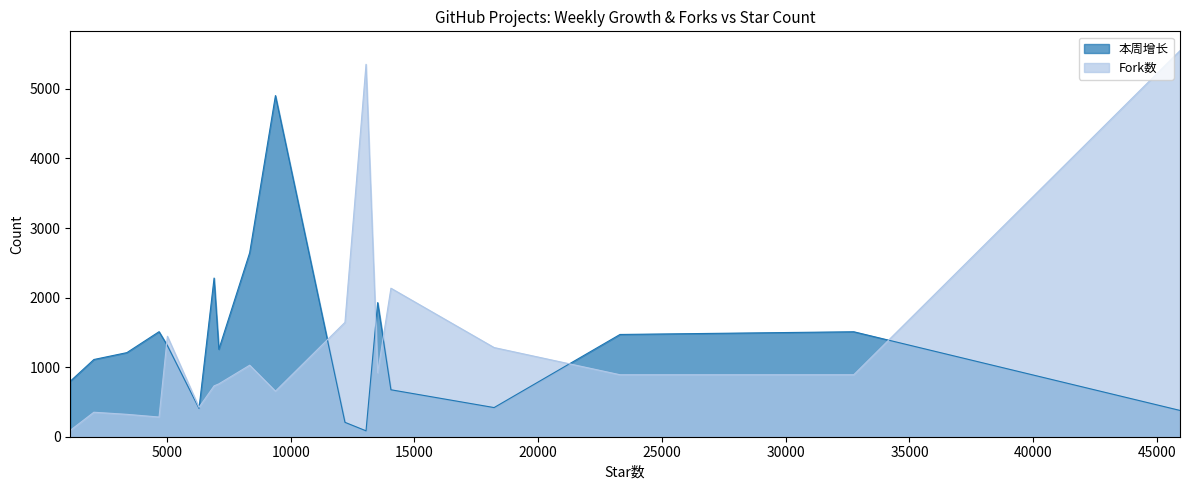

After their last crossing, which series has the higher values: Fork数 or 本周增长?

Fork数